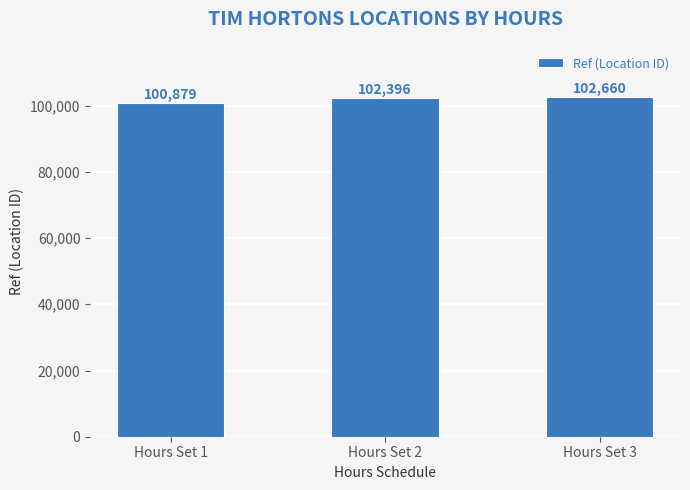

What is the value of the 3rd bar from the left?

102660